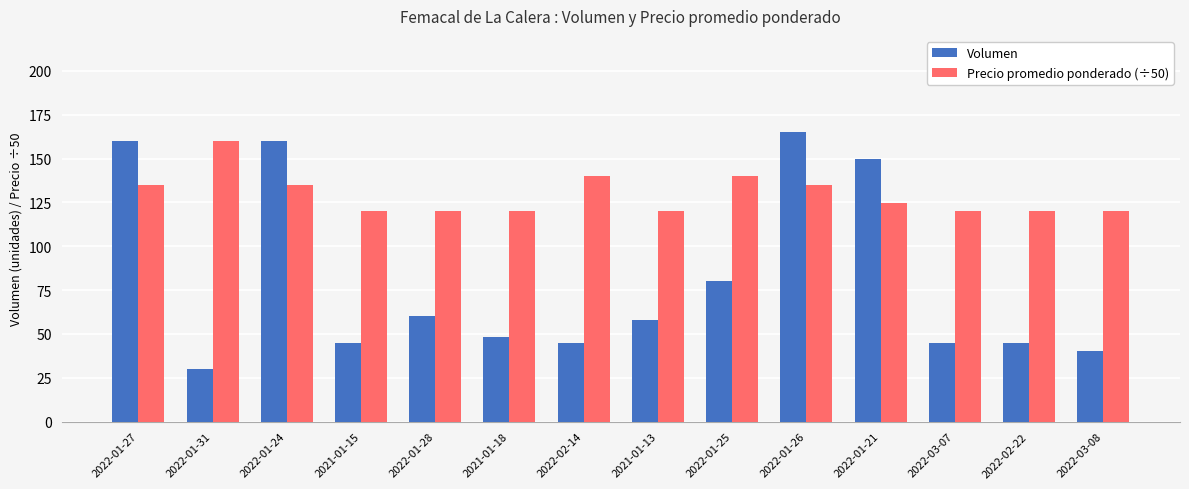

What is the sum of all Volumen values?

1131.0